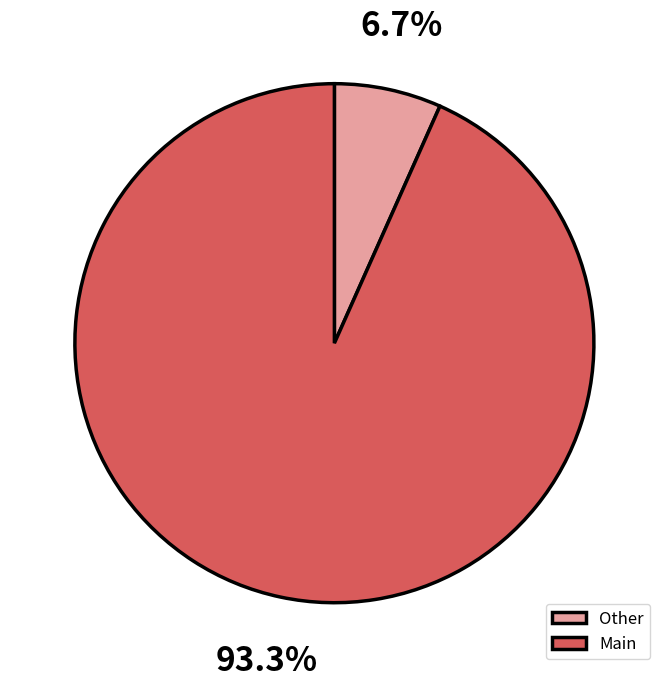

Which has a higher value, Other or Main?

Main